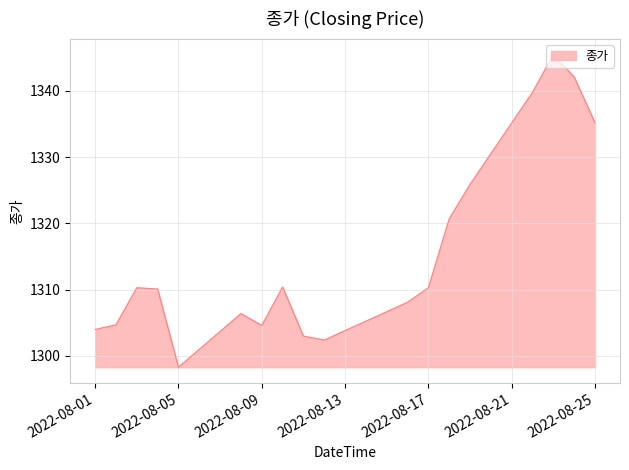

What is the maximum value shown in the chart?

1345.5